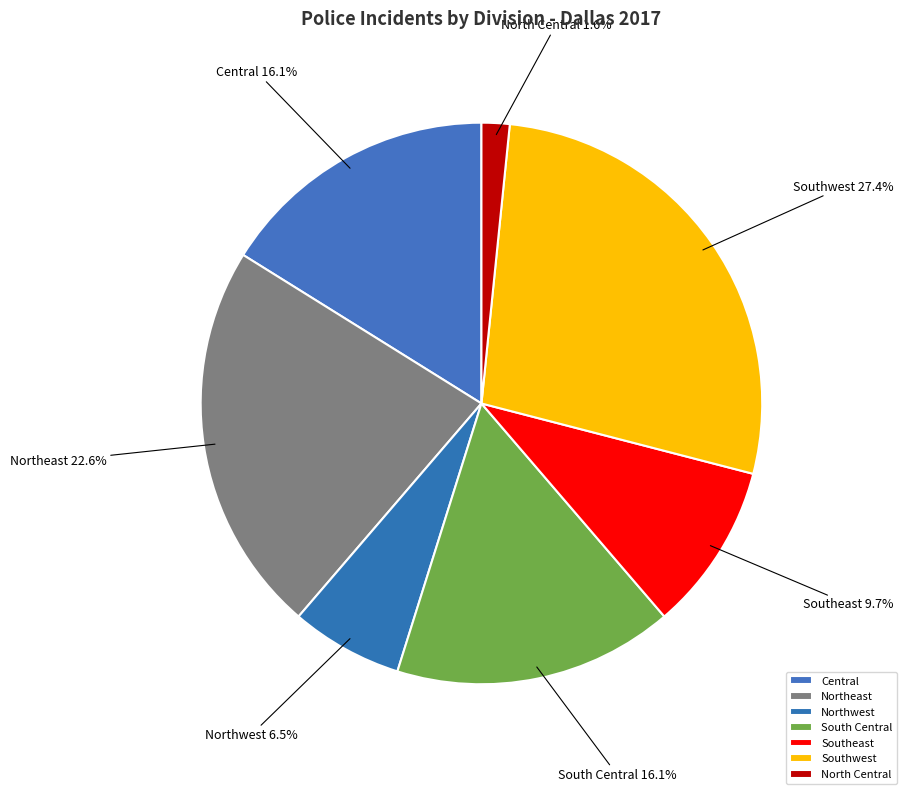

Is there a majority slice in this chart?

No